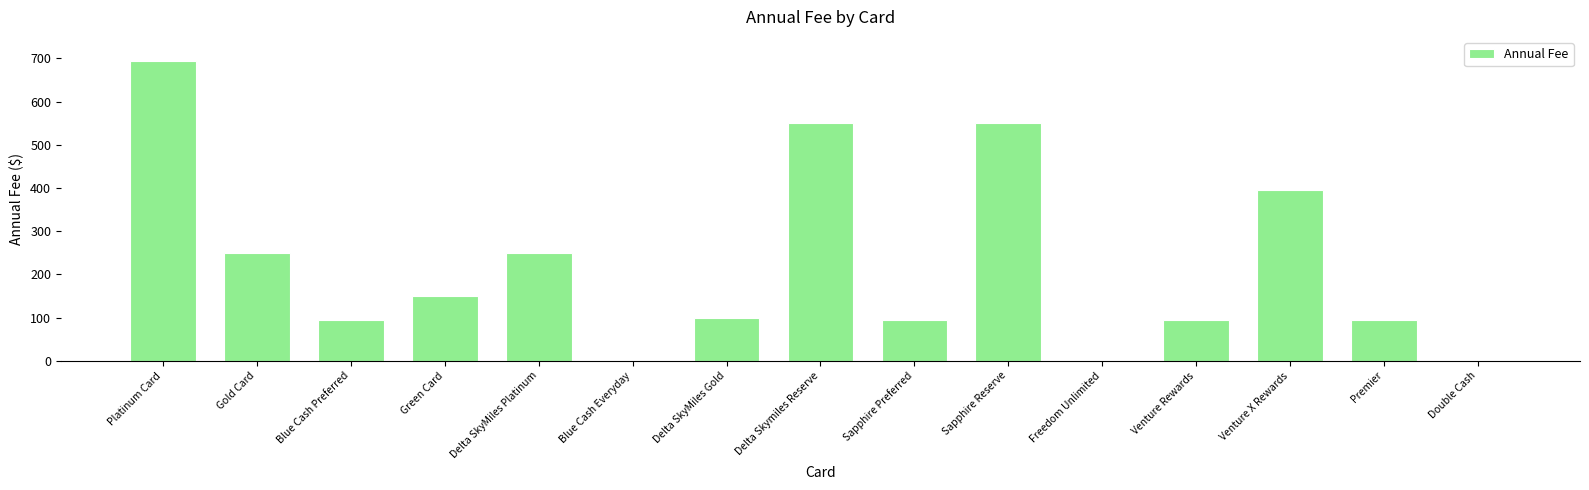

What is the greatest value displayed?

695